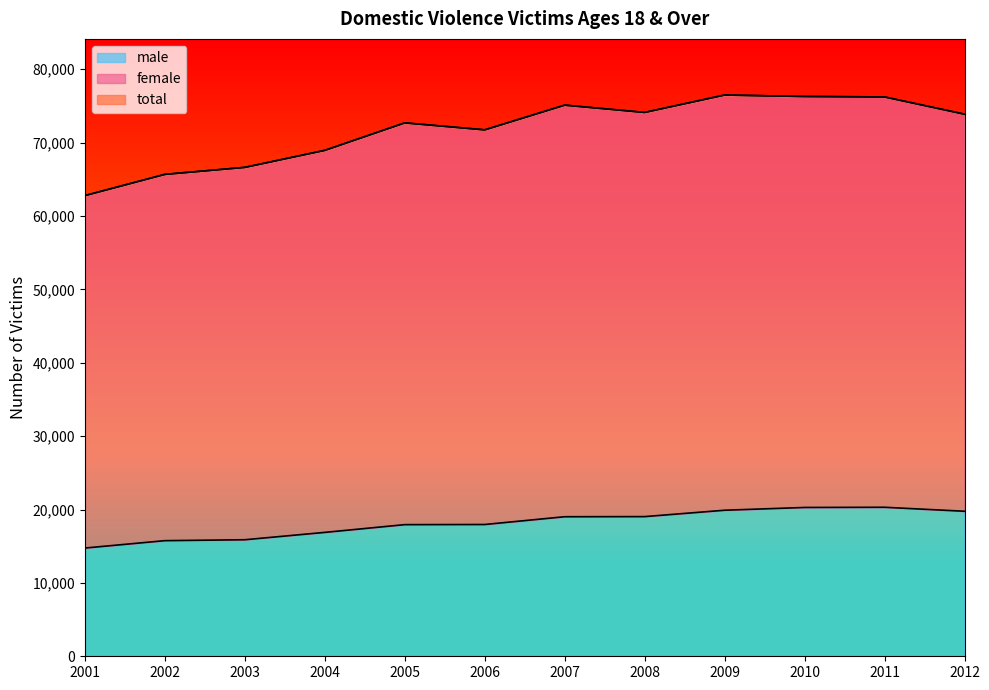

At which category is the sum across all series the highest?

2009